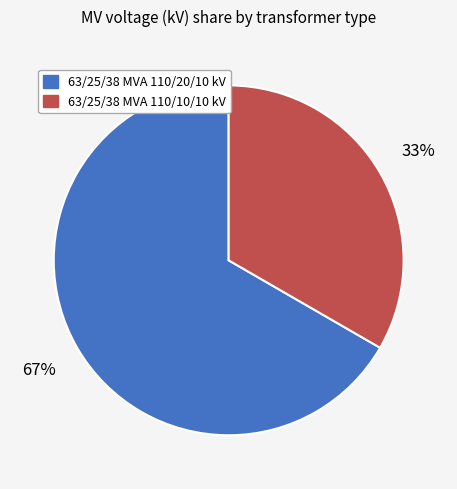

Which category has the smallest portion of the pie?

63/25/38 MVA 110/10/10 kV